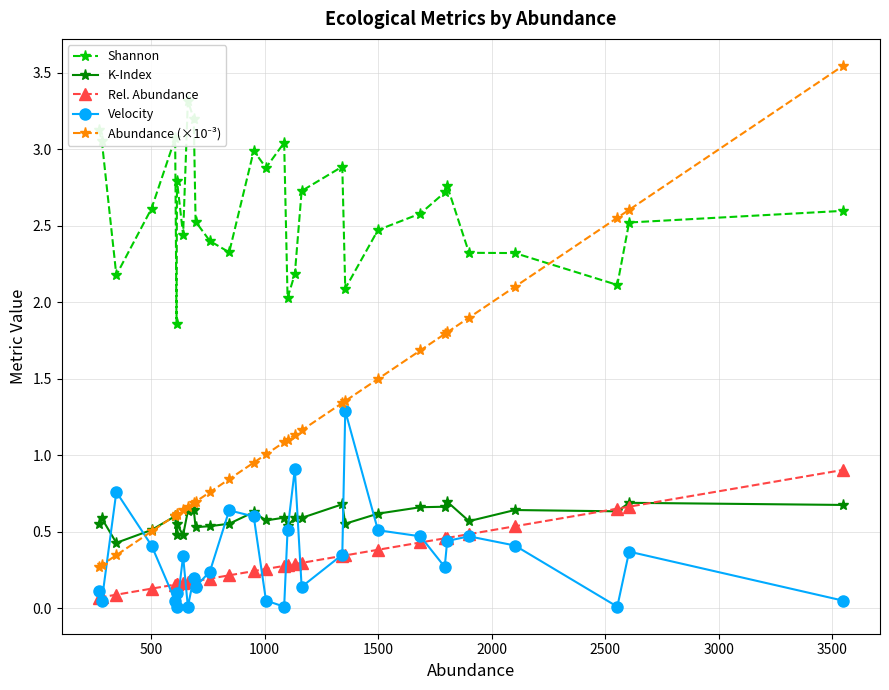

True or false: Velocity has more than 1 points higher than both neighbors.

True